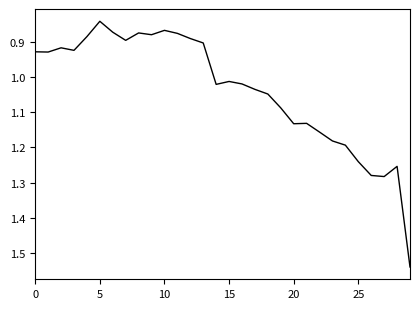

What is the difference between the maximum and minimum values?

0.7